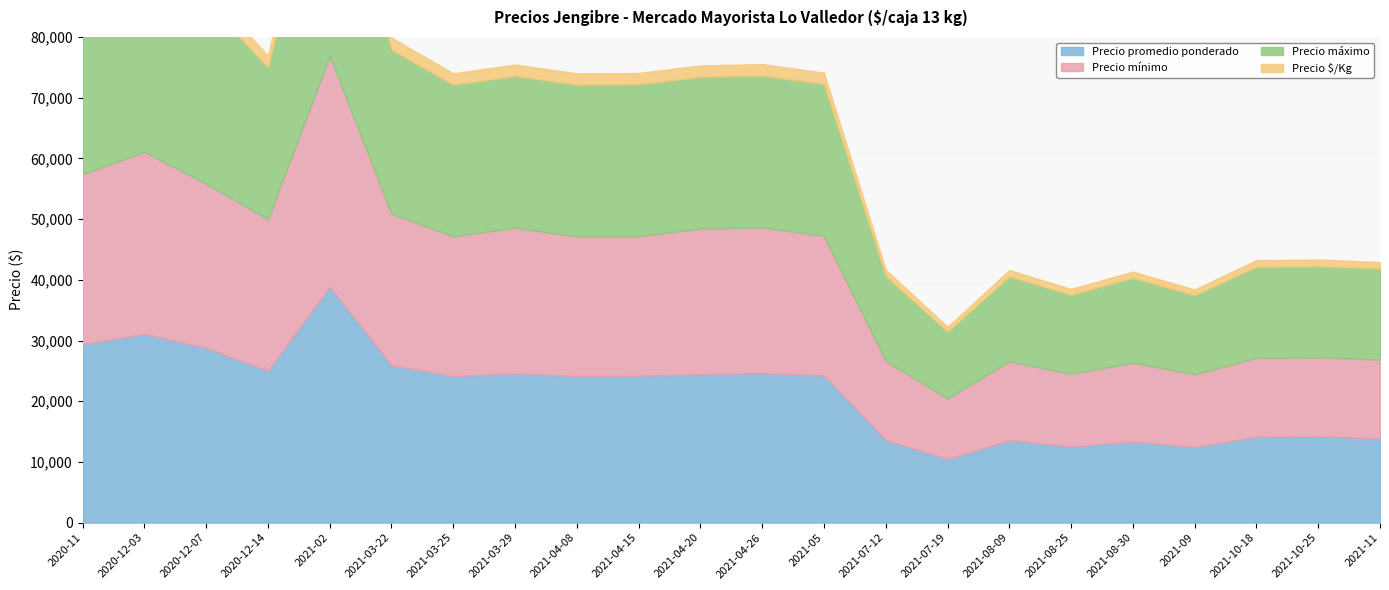

Rank the categories by Precio mínimo value from highest to lowest.

2021-02, 2020-12-03, 2020-11, 2020-12-07, 2020-12-14, 2021-03-22, 2021-03-29, 2021-04-20, 2021-04-26, 2021-03-25, 2021-04-08, 2021-04-15, 2021-05, 2021-07-12, 2021-08-09, 2021-08-30, 2021-10-18, 2021-10-25, 2021-11, 2021-08-25, 2021-09, 2021-07-19